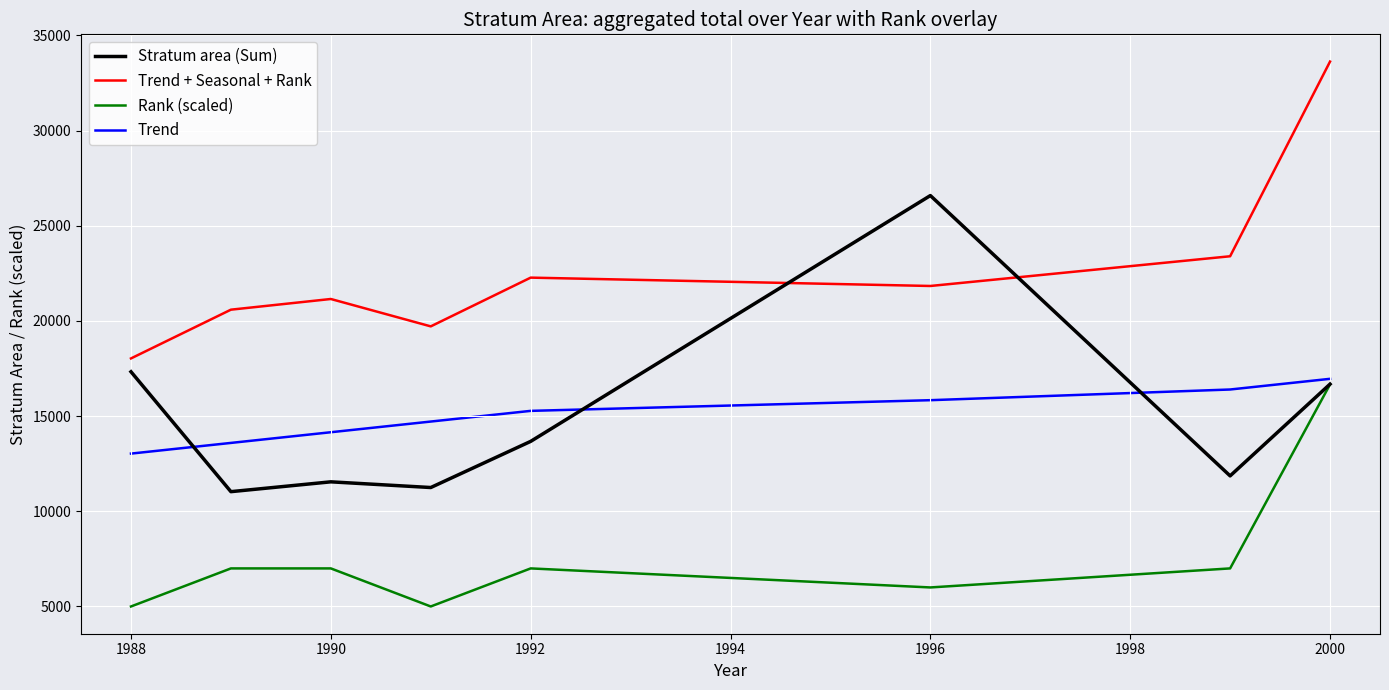

Which series has the largest total across all categories?

Trend + Seasonal + Rank